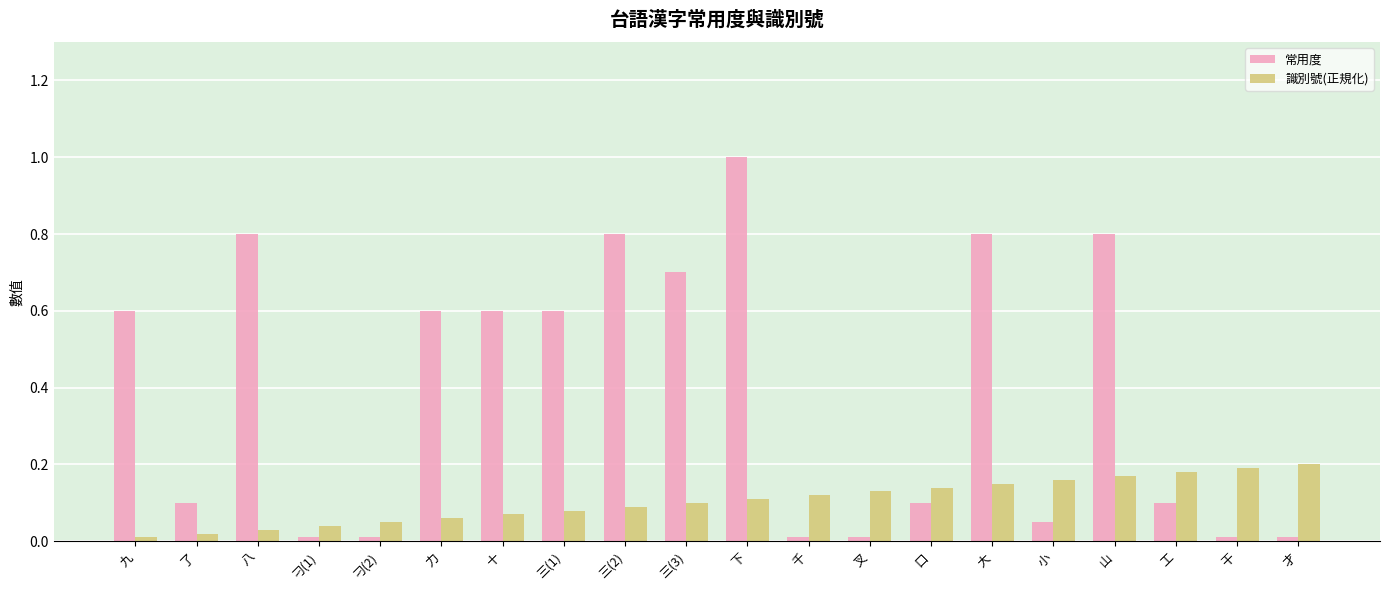

At which label does 常用度 reach its peak?

下